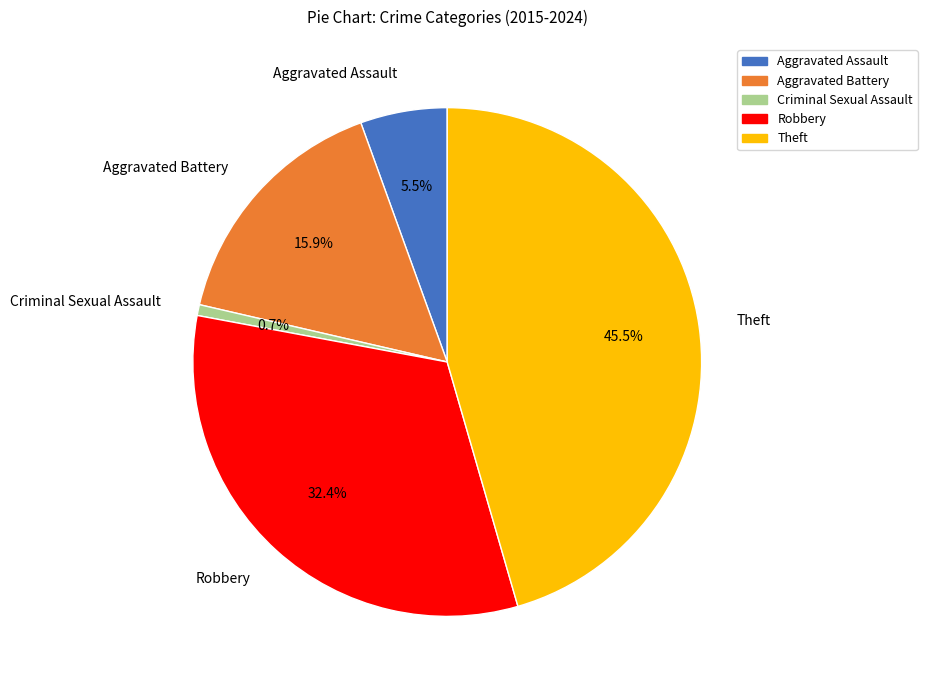

Which slice is the smallest?

Criminal Sexual Assault